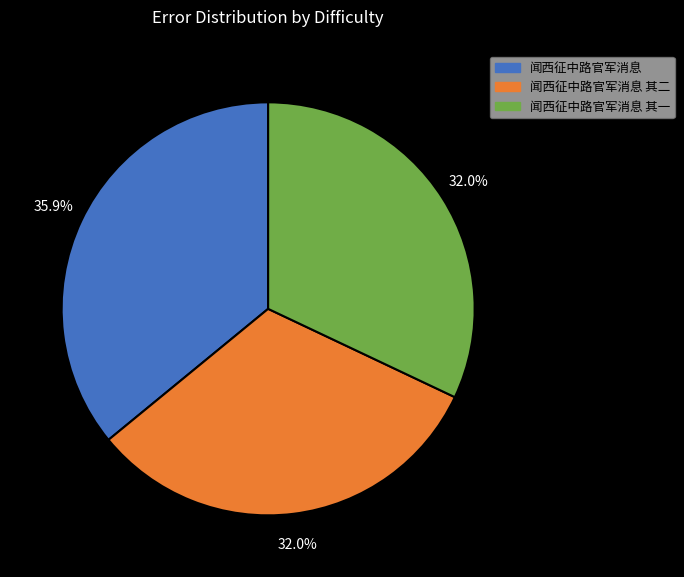

Is there any slice that represents more than half of the pie?

No